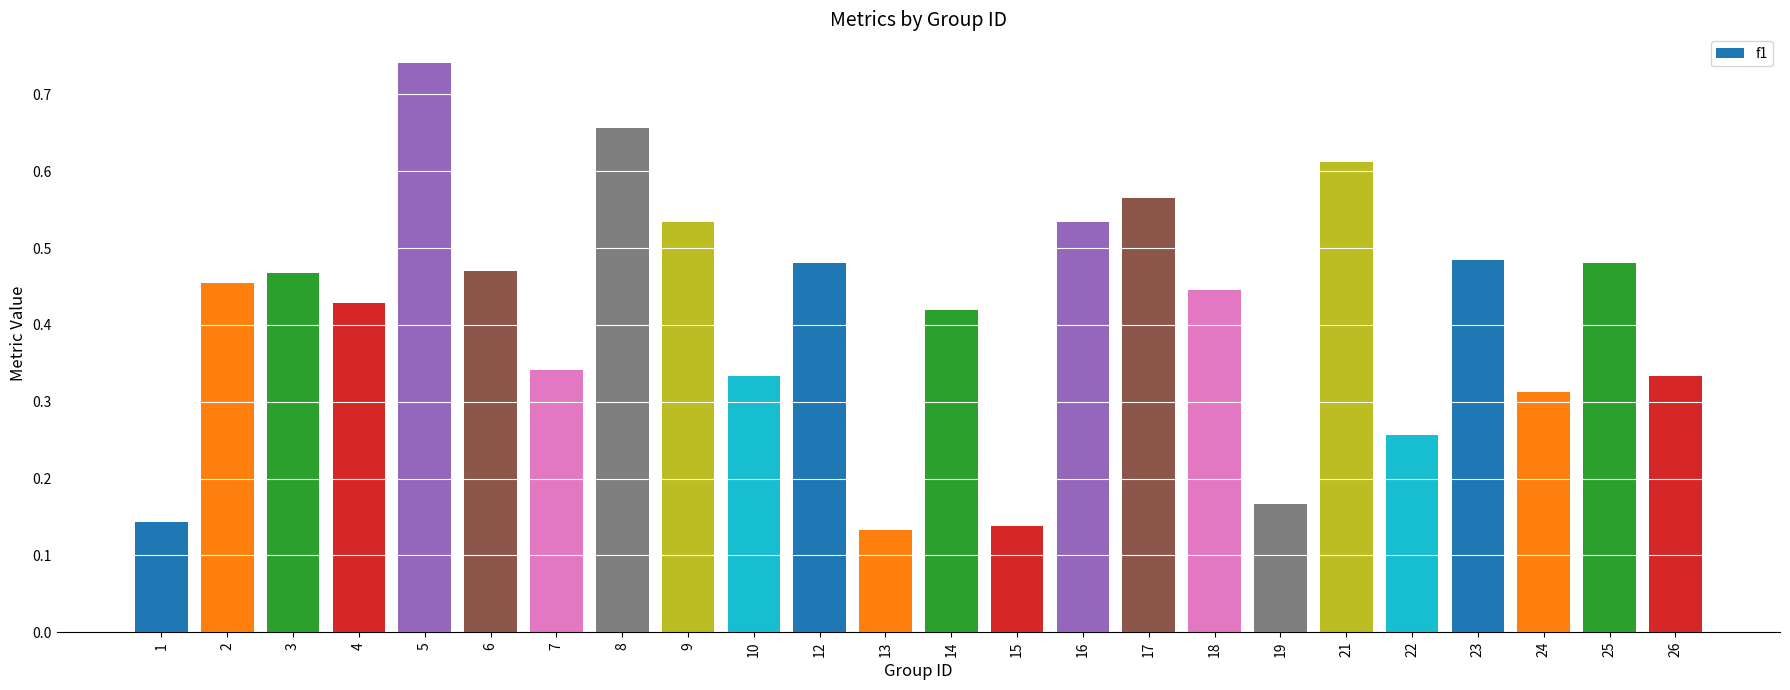

Which label corresponds to the largest value in the chart?

5